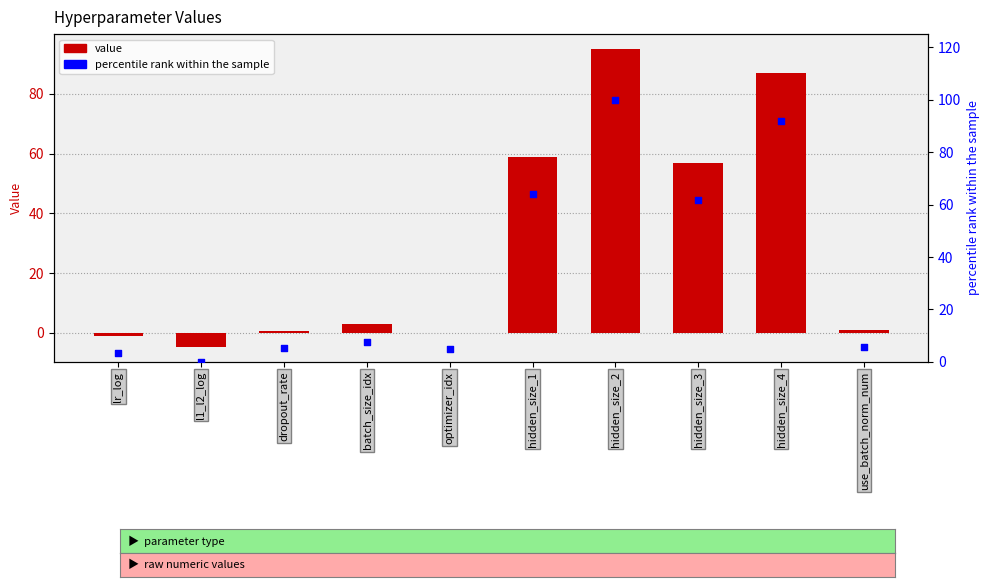

What is the total value across all series at use_batch_norm_num?

6.8